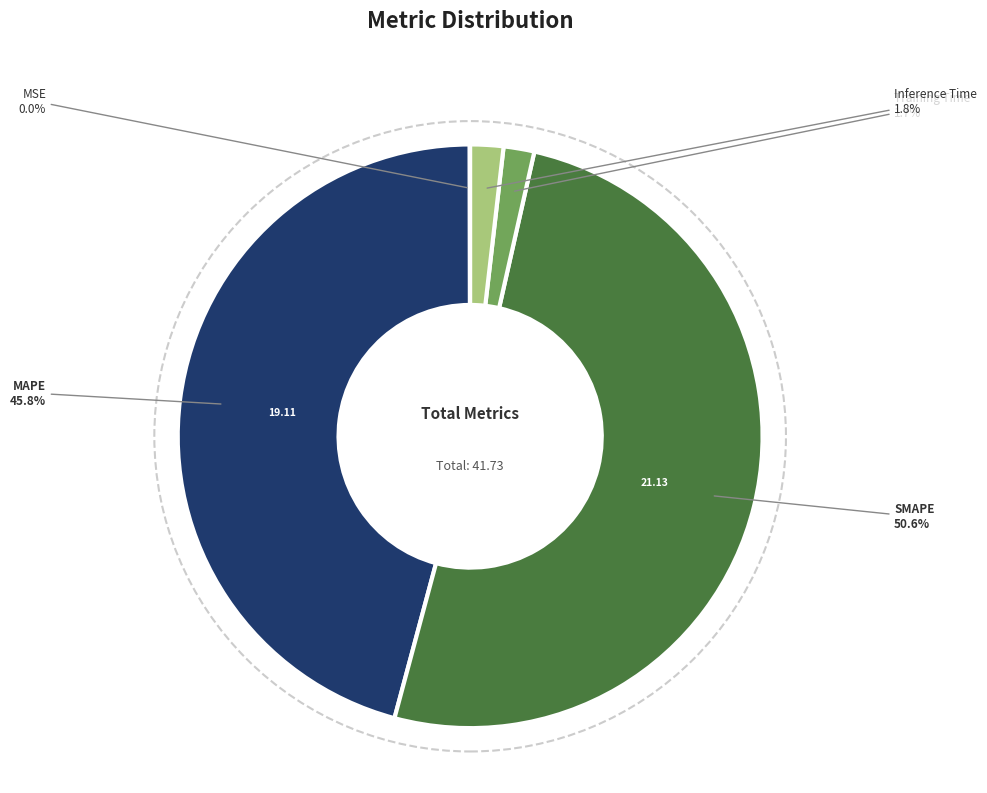

Does any single category account for the majority?

Yes